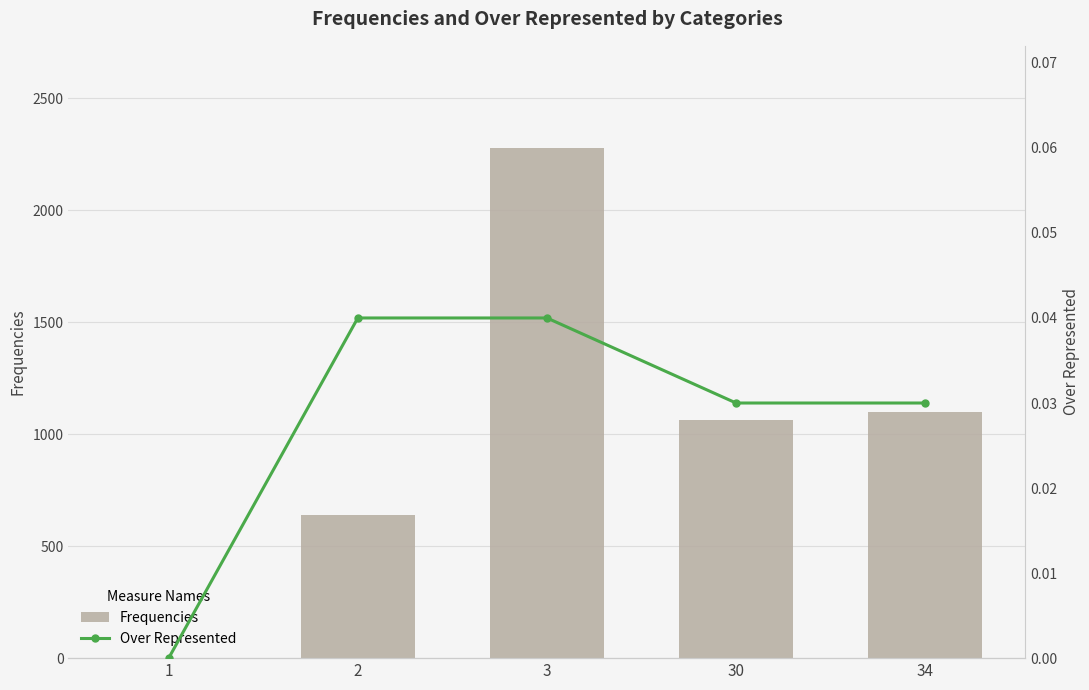

Between 1 and 2, which series saw the biggest shift?

Frequencies